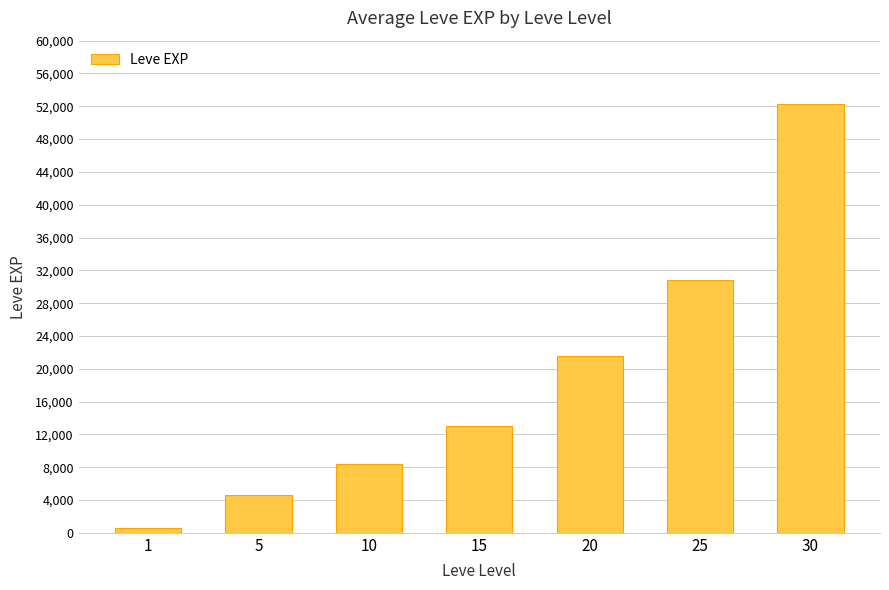

How many categories are shown in the chart?

7